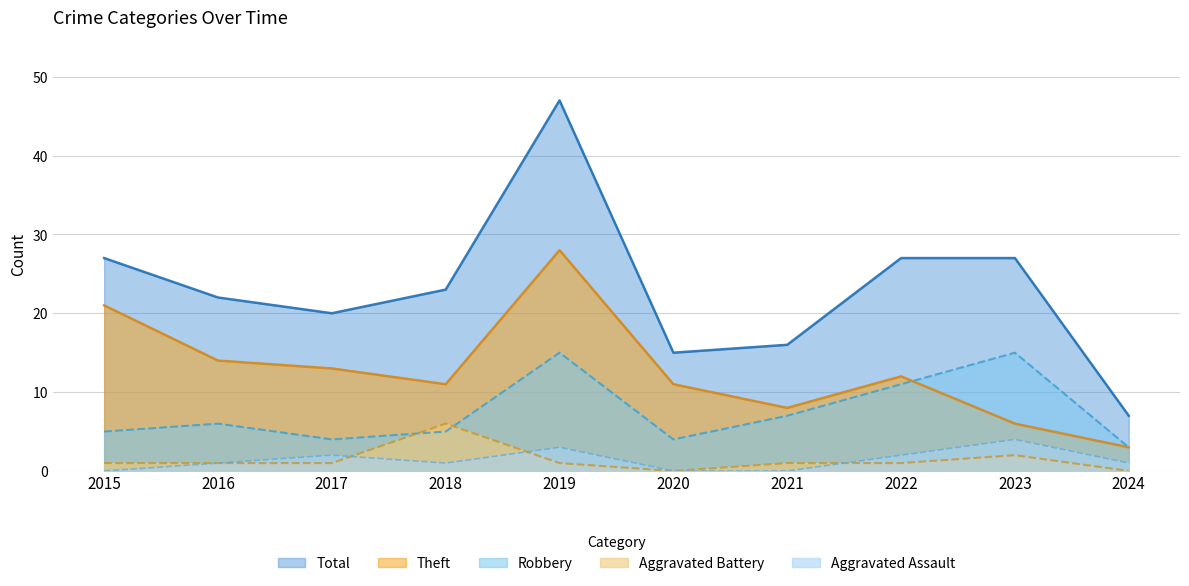

What is the value of the Total point at the 2nd from the left?

22